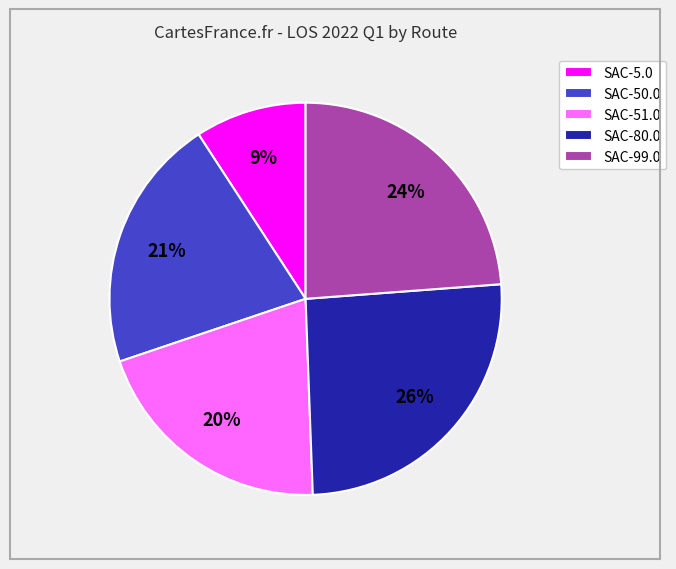

To the nearest percent, what is the difference between the SAC-80.0 and SAC-99.0 slice percentages?

2%